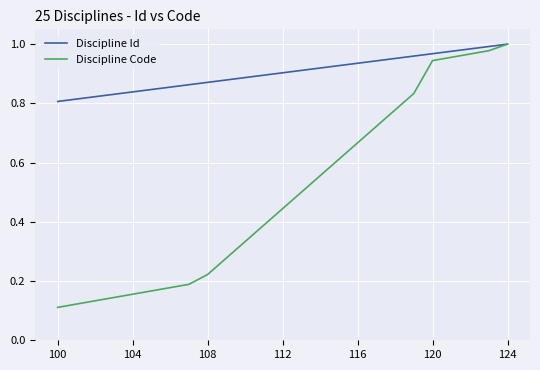

Which series has the largest total across all categories?

Discipline Id